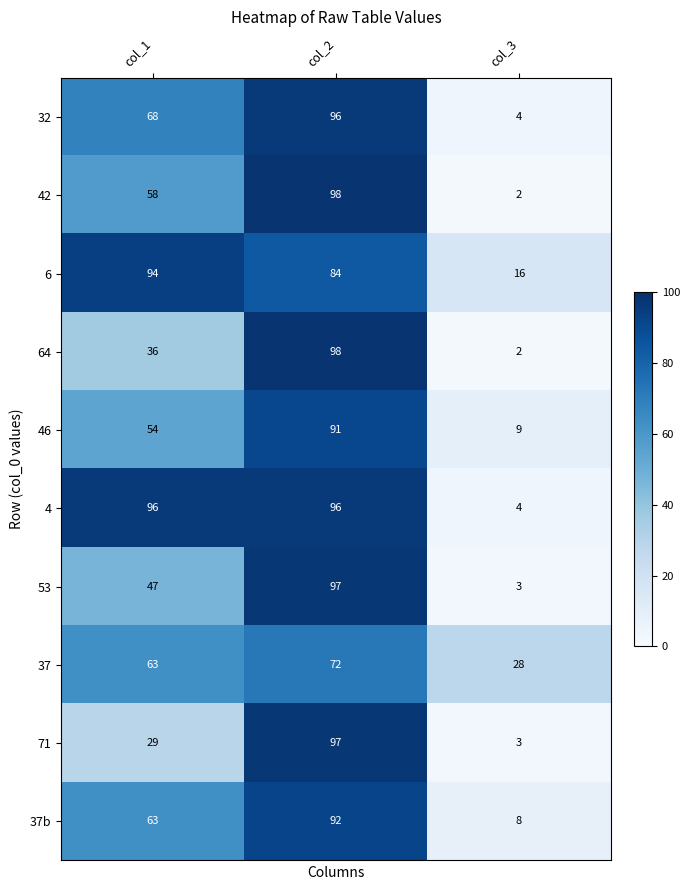

Is it true that 71 equals 97 at col_2?

True